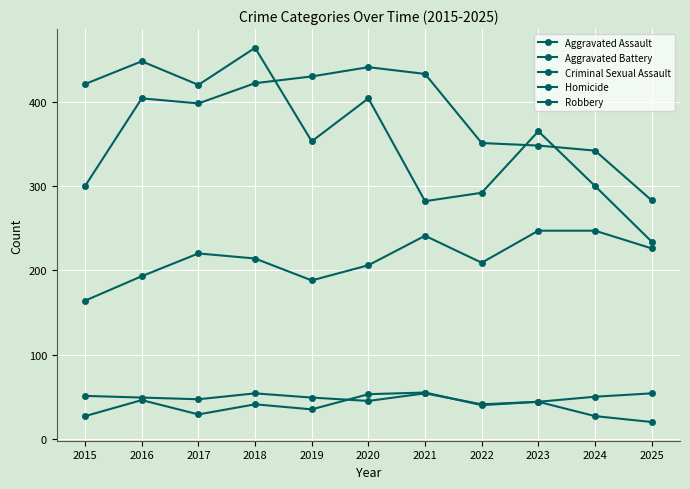

Is this an area chart (filled region under the line)?

No